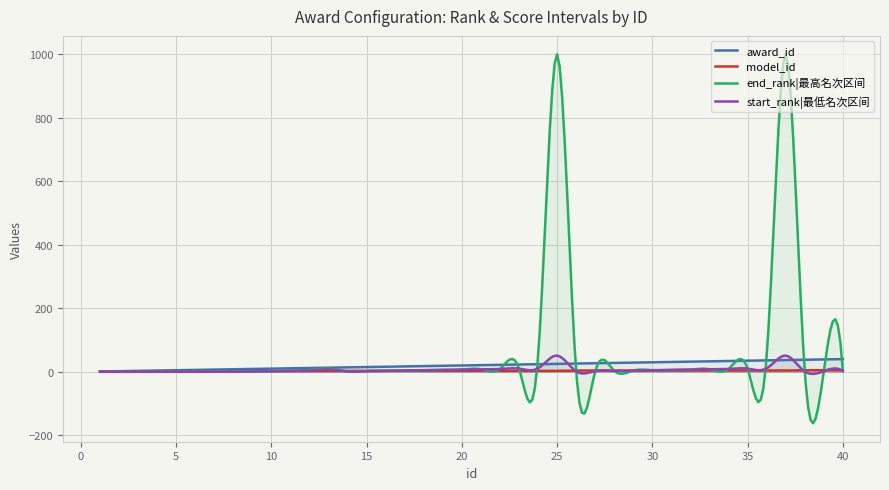

True or false: model_id and award_id cross at least once.

False